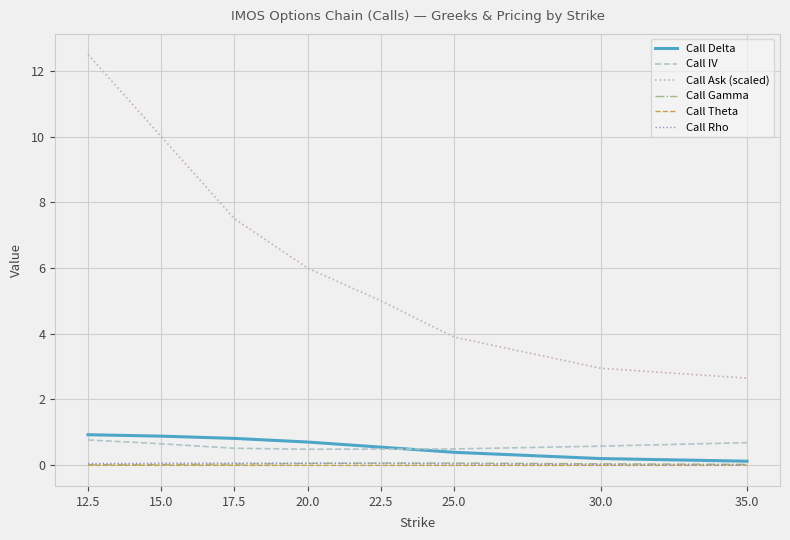

Between 25.0 and 30.0, which series saw the biggest shift?

Call Ask (scaled)